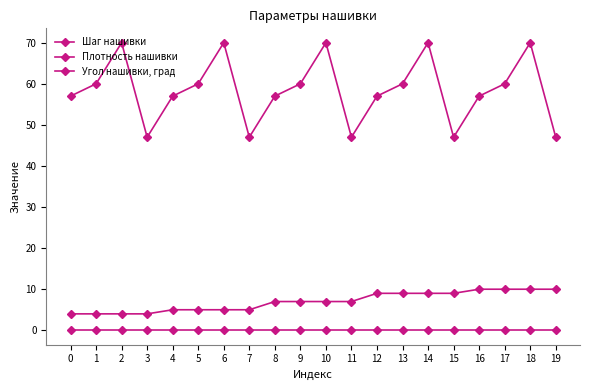

The value of Шаг нашивки at 5 is 5. True or false?

True